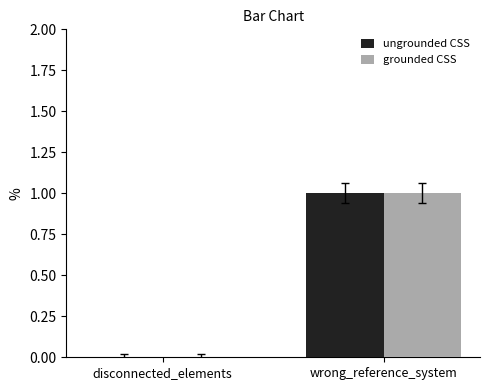

Is it true that ungrounded CSS equals 1 at wrong_reference_system?

True